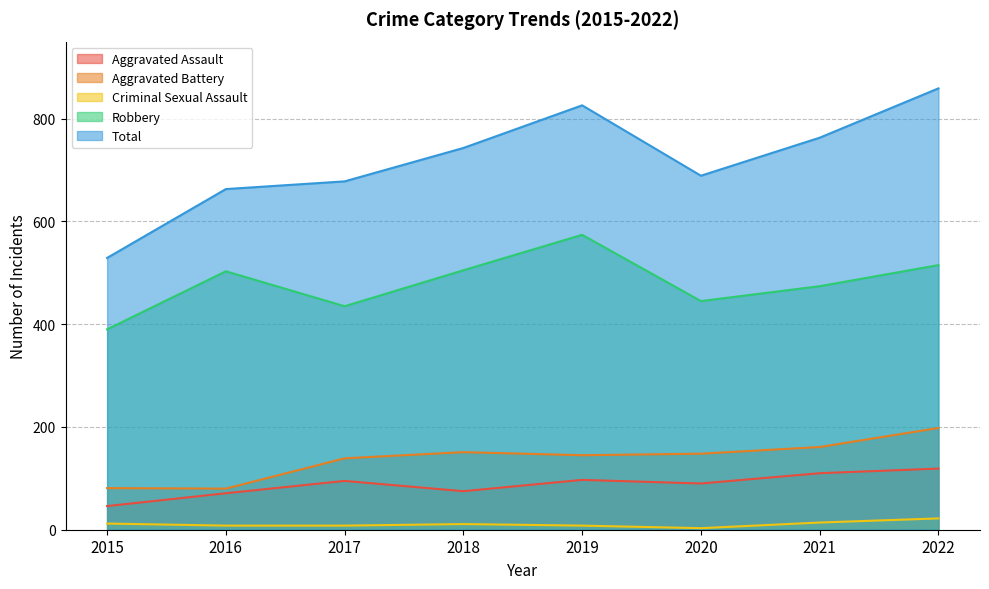

Between 2022 and 2016, which is larger?

2022